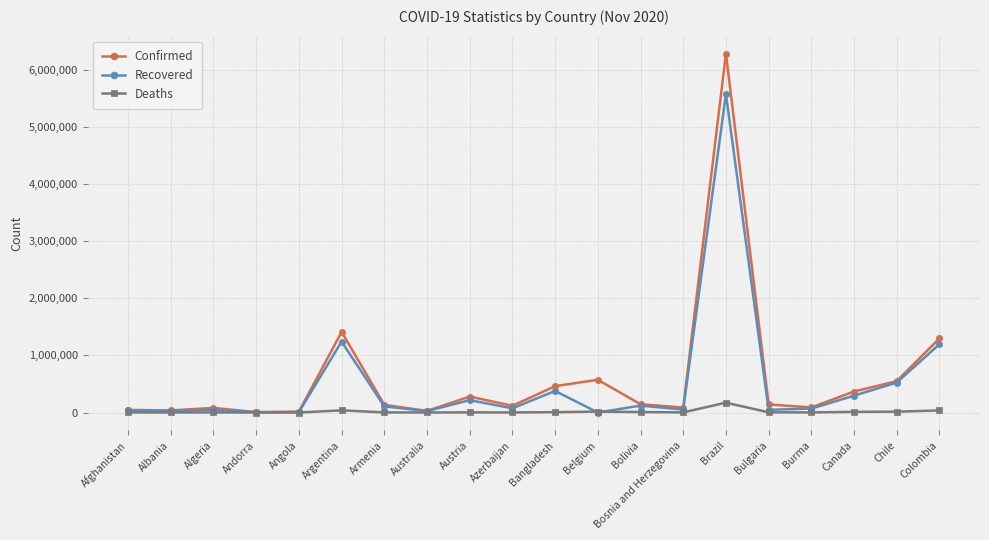

Count the number of categories in the chart.

20